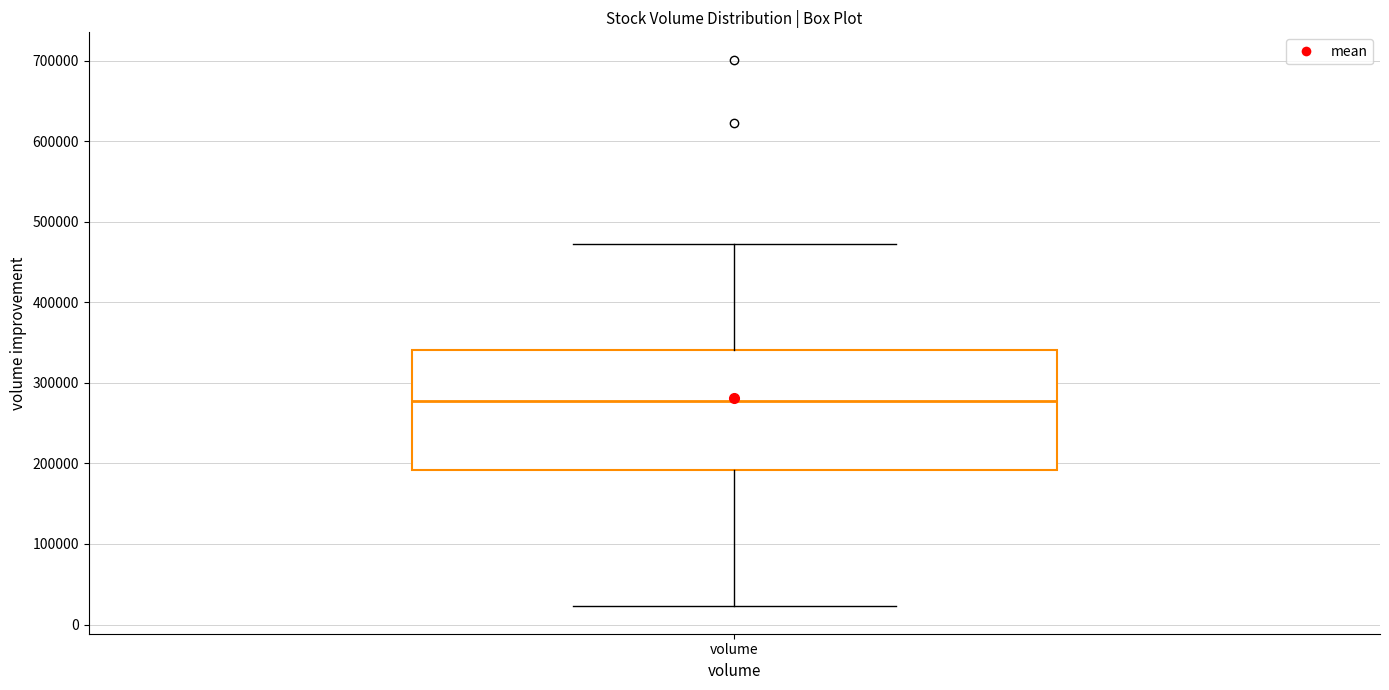

Transcribe this box plot: give where the median line is, the range the box spans, and where the two whiskers end, as read against the y-axis. The values are not printed on the chart, so give them approximately, as read against the axis.

median 280000, box 190000 to 340000, whiskers 20000 to 470000